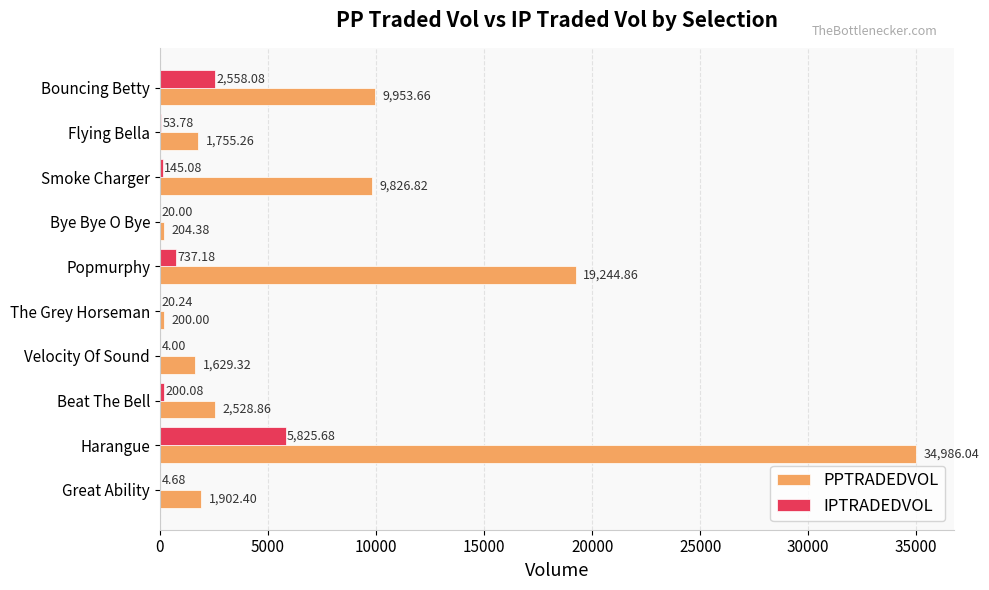

Which category has the highest value across all series?

Harangue